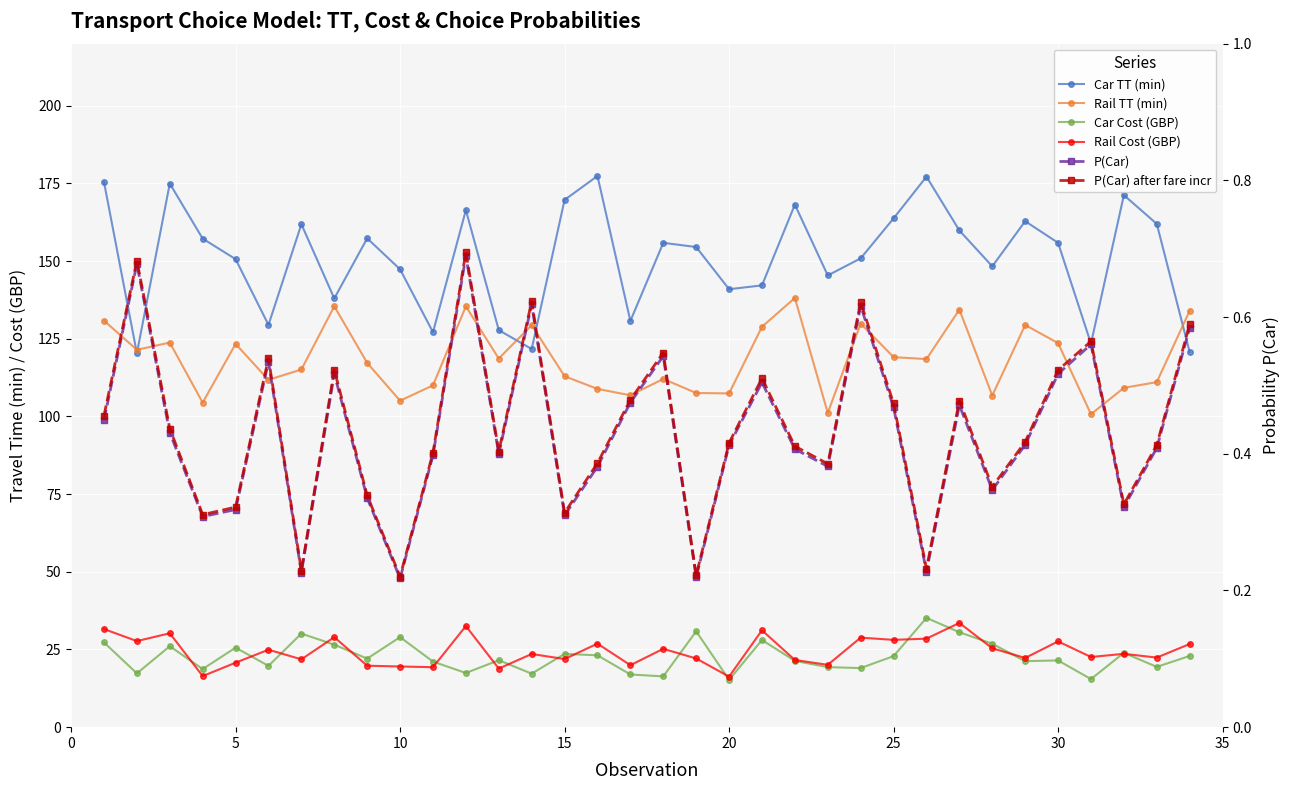

Which series has the largest range (max minus min)?

Car TT (min)